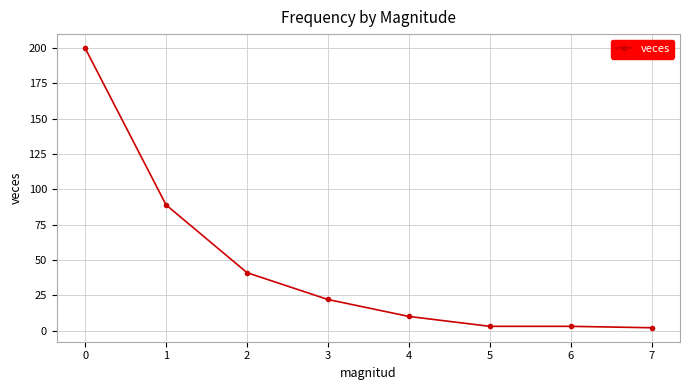

What is the sum of all values?

370